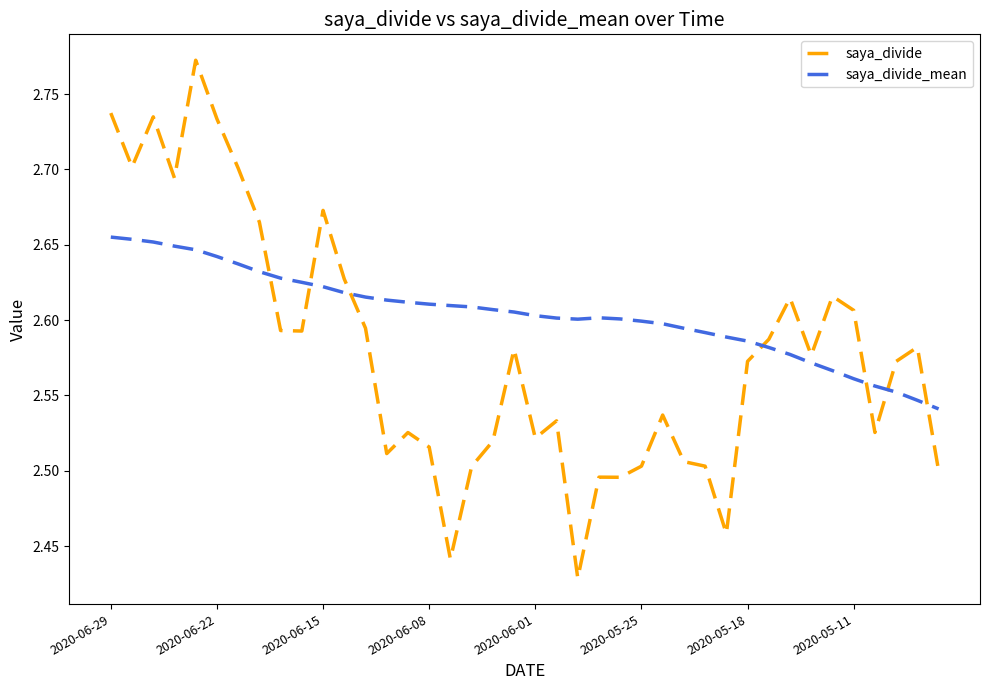

List the series in order of their peak value, lowest first.

saya_divide_mean, saya_divide